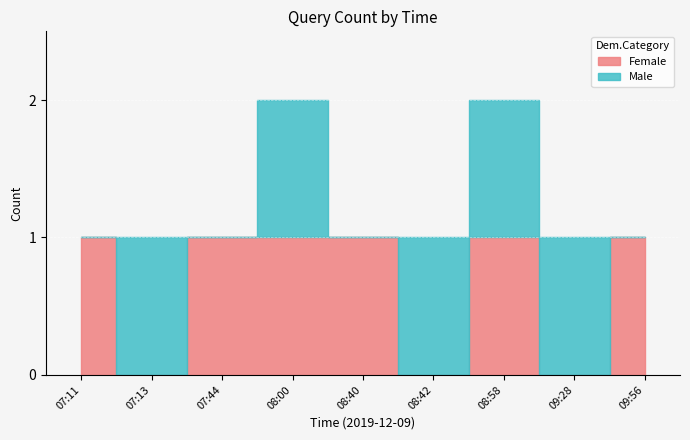

True or false: Female has more than 1 interior local peaks.

False